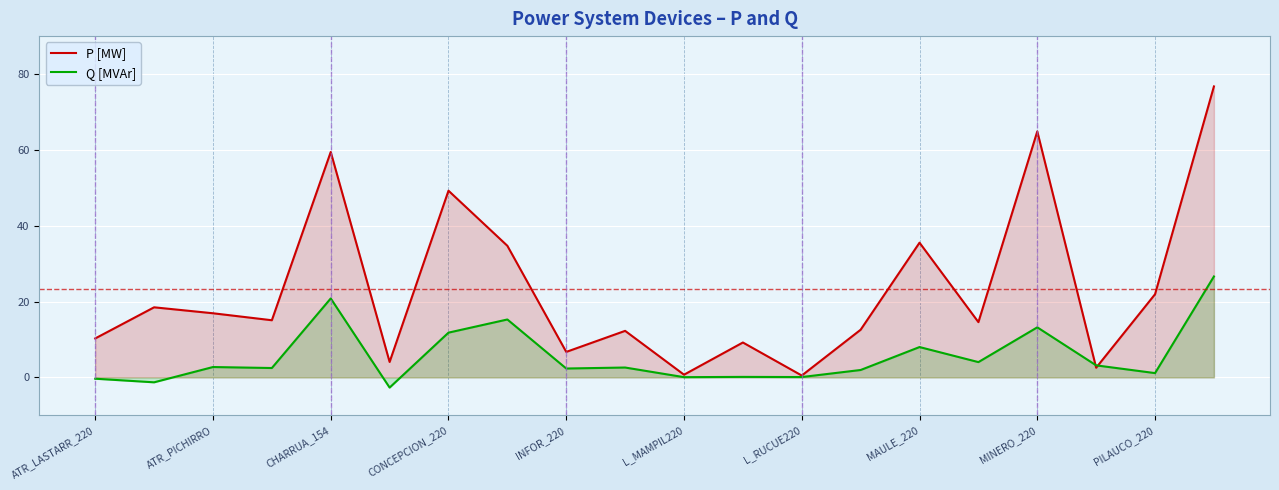

Reading left to right, list all the values displayed in this chart.

P [MW]: 10.3	18.5	16.9	15.1	59.4	4.1	49.2	34.7	6.7	12.3	0.7	9.2	0.5	12.6	35.5	14.6	64.9	2.5	21.9	76.7
Q [MVAr]: -0.3	-1.3	2.7	2.5	20.8	-2.7	11.8	15.3	2.3	2.6	0.1	0.1	0.1	1.9	8.0	4.0	13.2	3.2	1.1	26.6